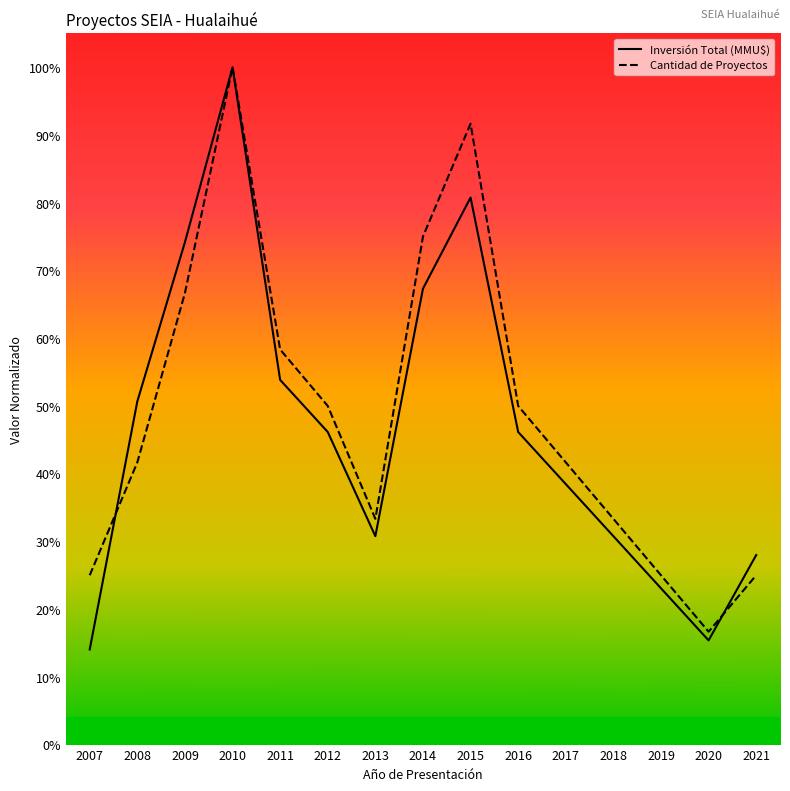

What is the greatest value displayed?

1.0